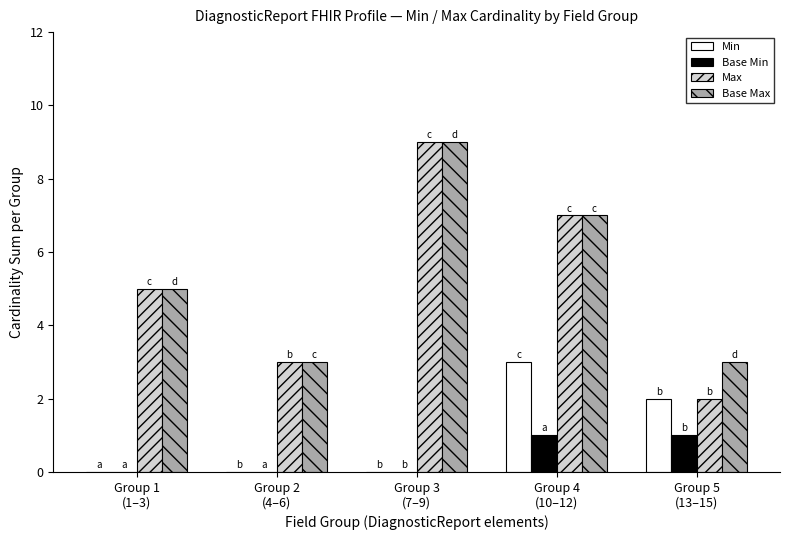

What is the highest value of the Base Max series?

9